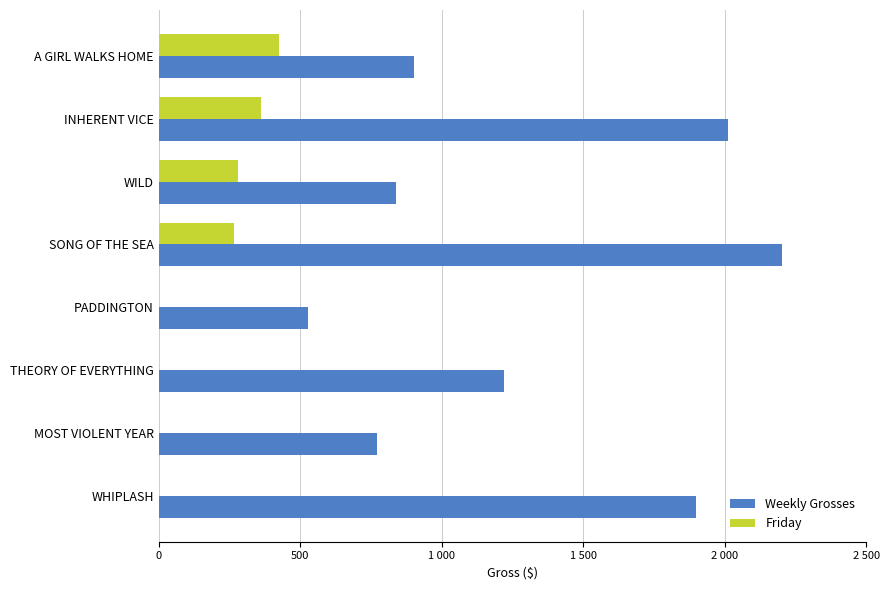

What are all the series names shown in the legend?

Weekly Grosses, Friday